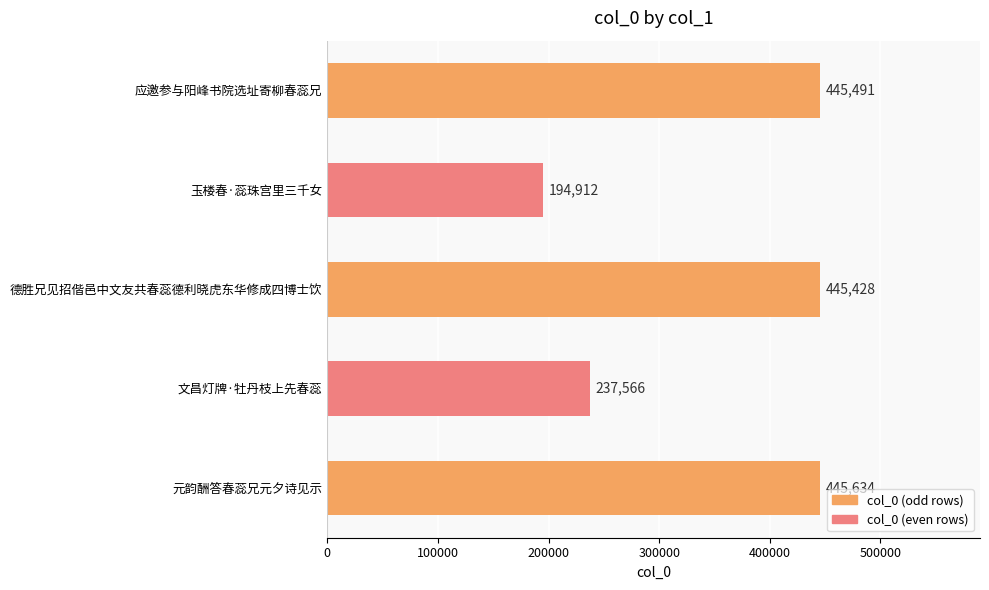

What is the average value?

353806